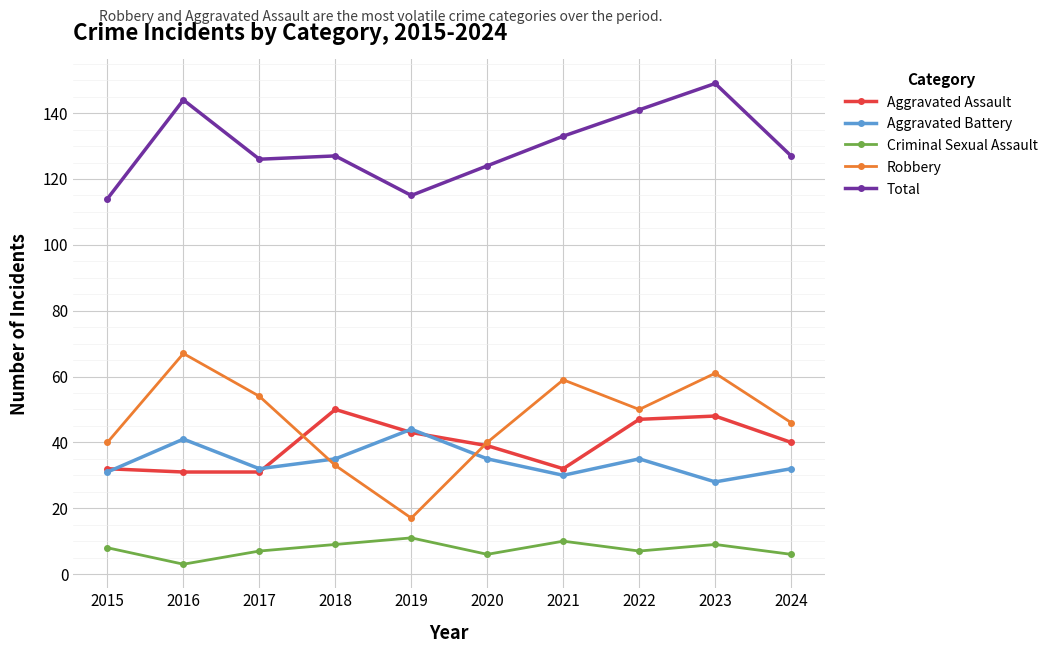

True or false: Aggravated Battery has more than 1 points higher than both neighbors.

True